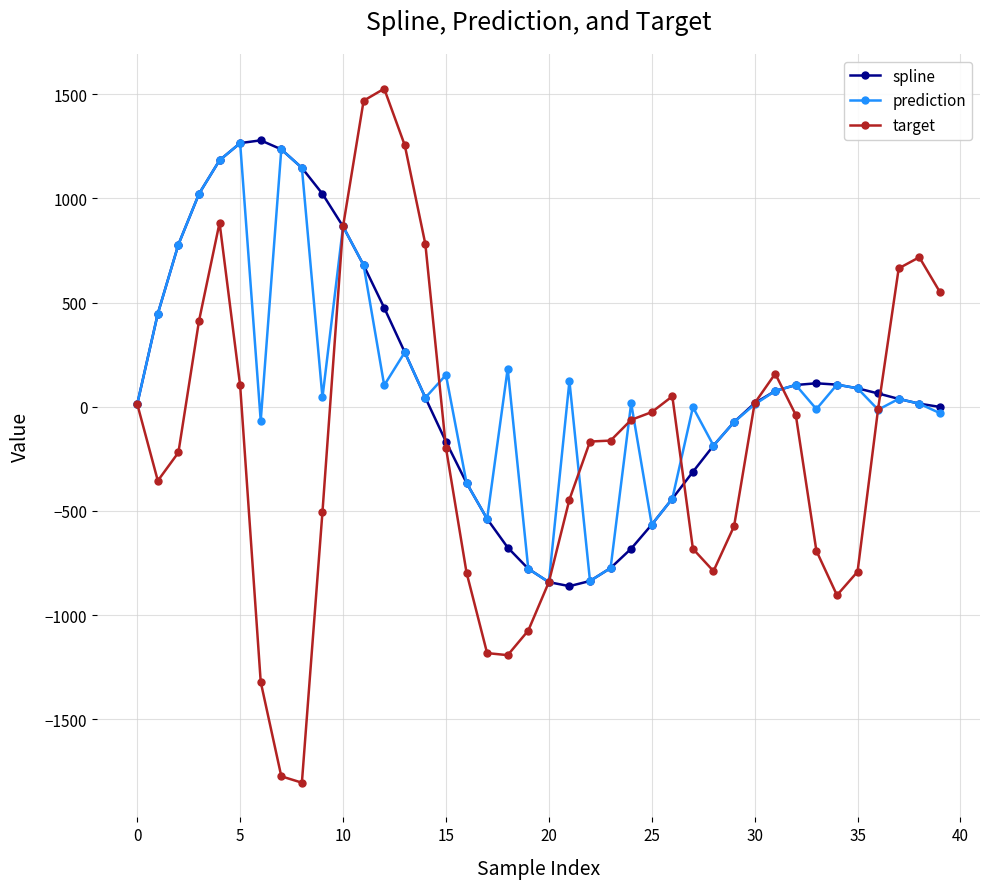

What is the greatest value displayed?

1526.1